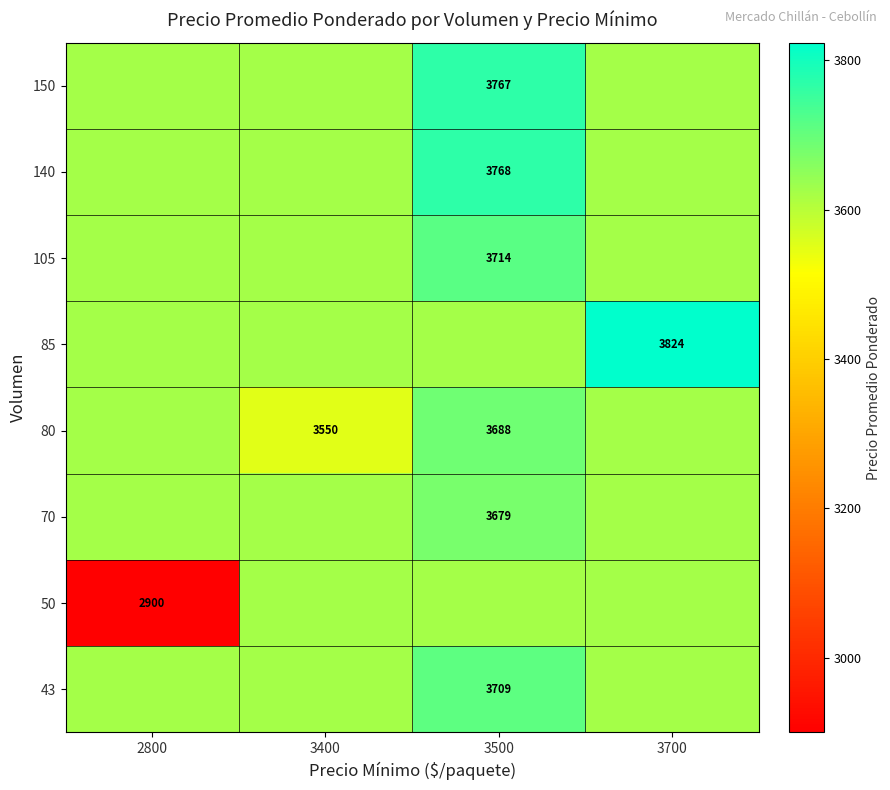

What is the greatest value displayed?

3824.0